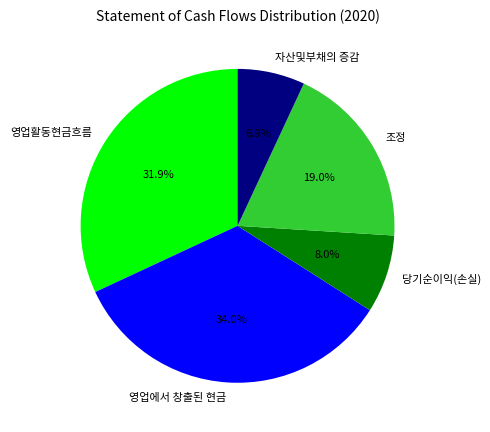

Is it true that 영업에서 창출된 현금 is 24% of the pie?

False